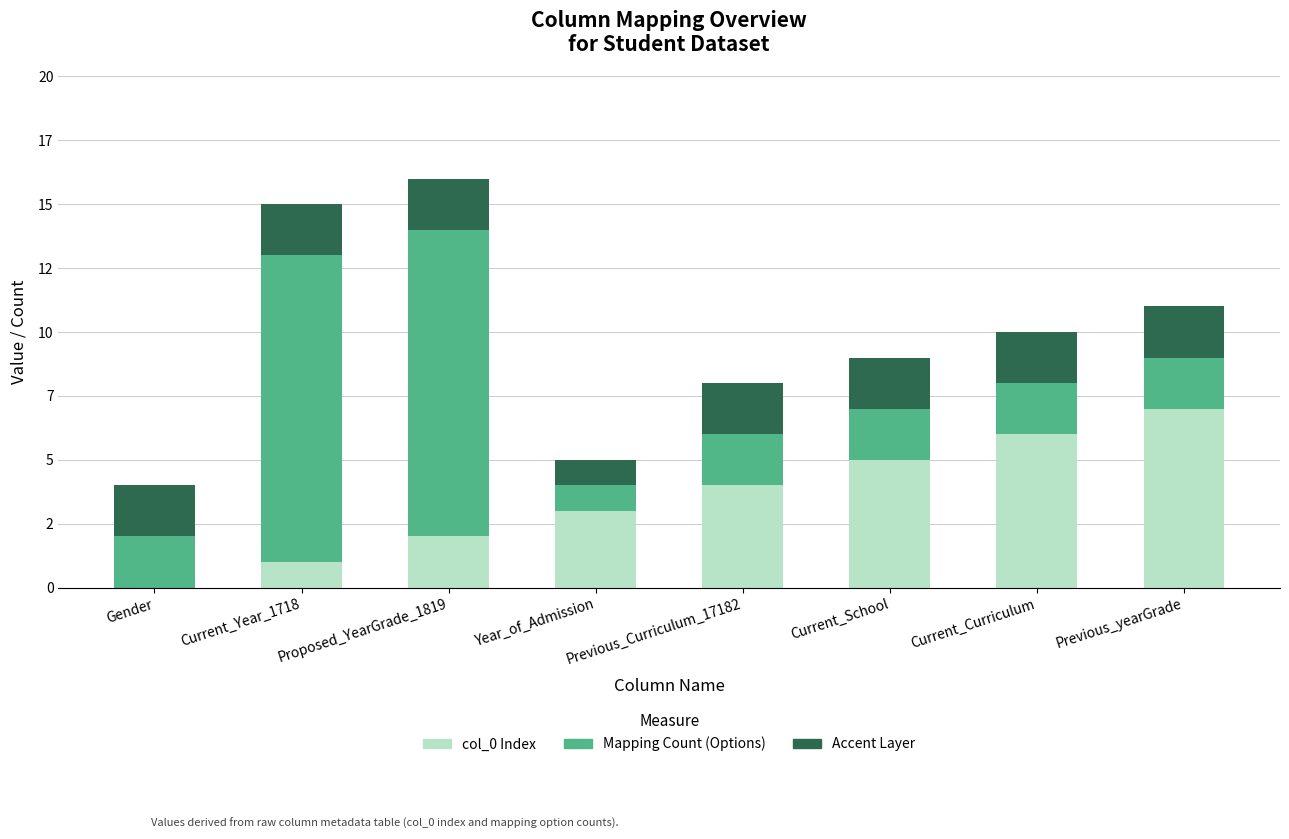

At which category is the sum across all series the highest?

Proposed_YearGrade_1819